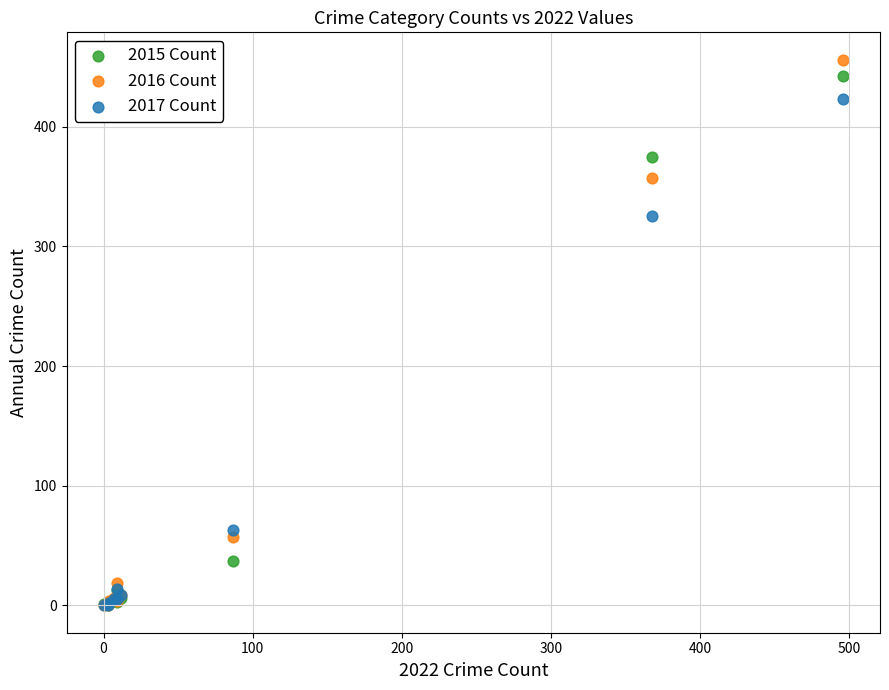

In the 2017 Count series, what Y value is closest to 211?

325